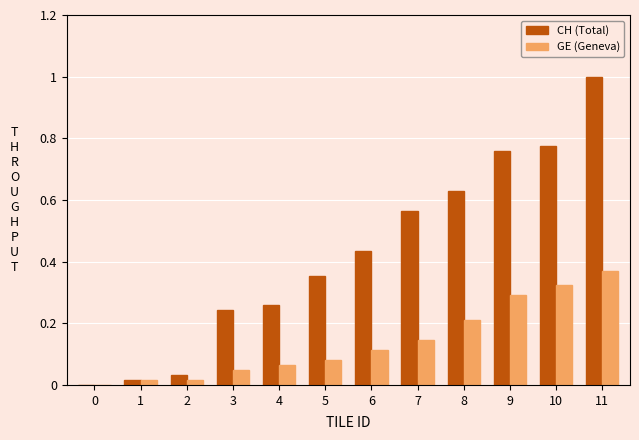

Is the value of CH (Total) at 10 greater than the value of GE (Geneva) at 7?

Yes